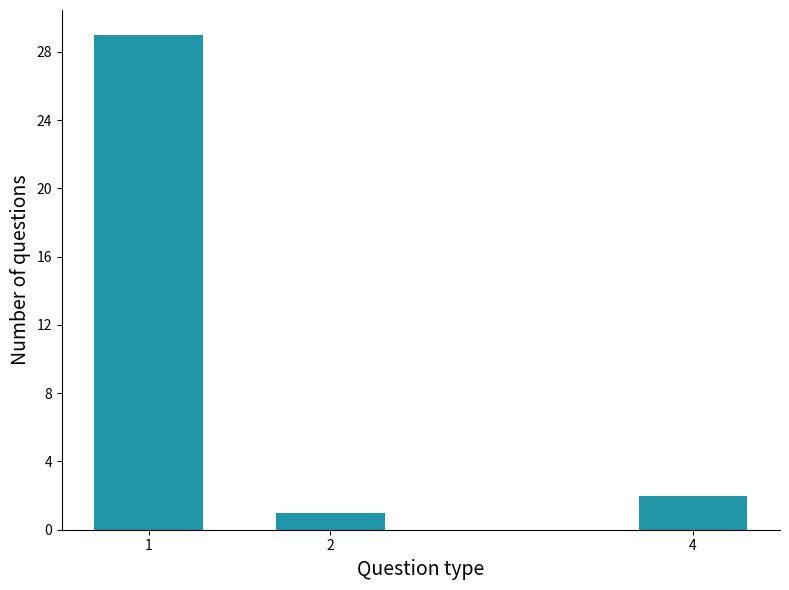

Reading right to left, list all the values displayed in this chart.

2	1	29